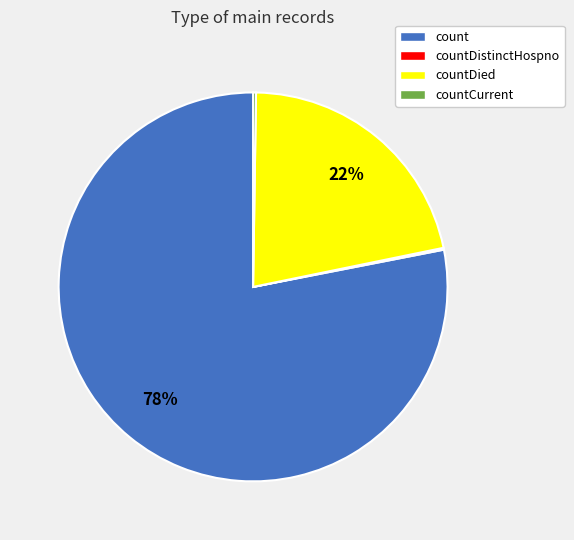

Is the sum of count and countDied greater than half?

Yes